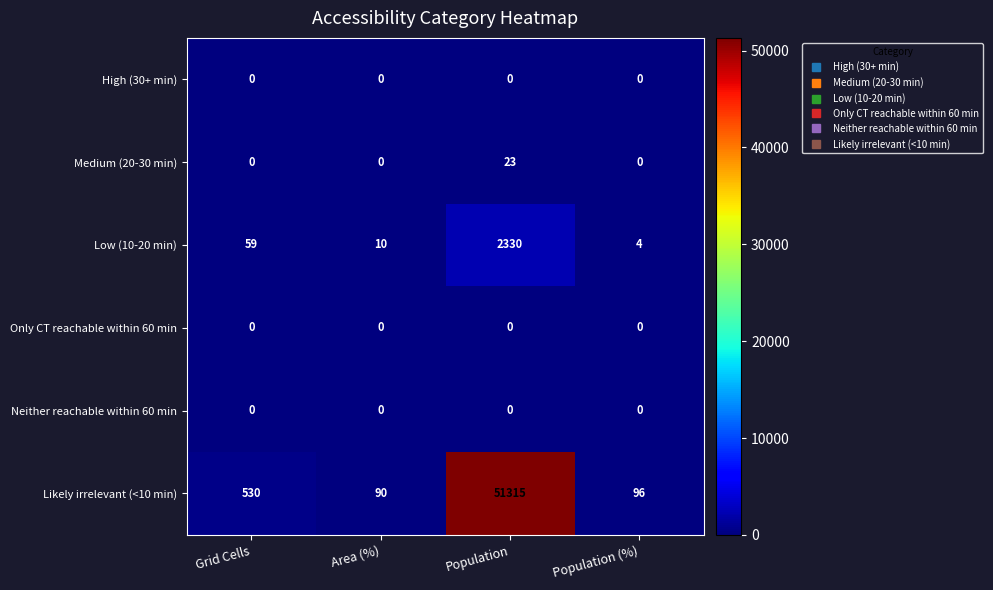

What value does the Likely irrelevant (<10 min) series have at Population, to the nearest 10?

51320